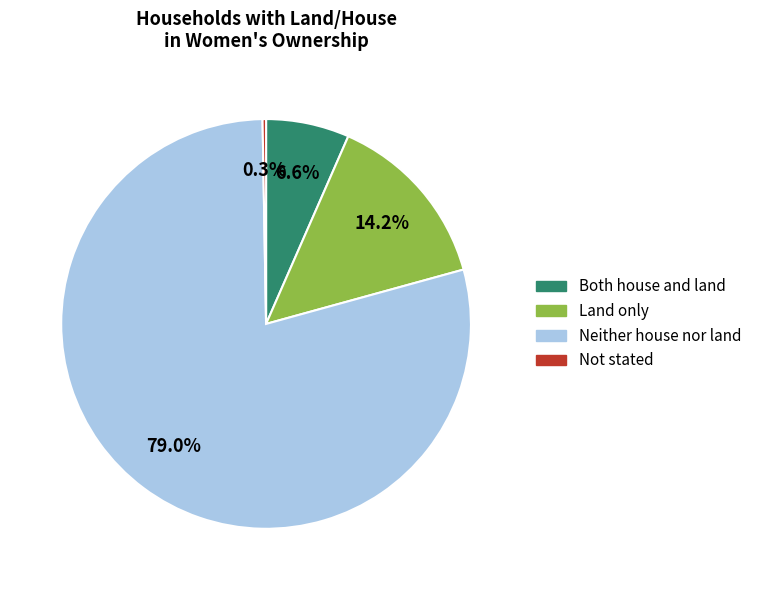

How much of the chart is everything except Both house and land?

93.4%